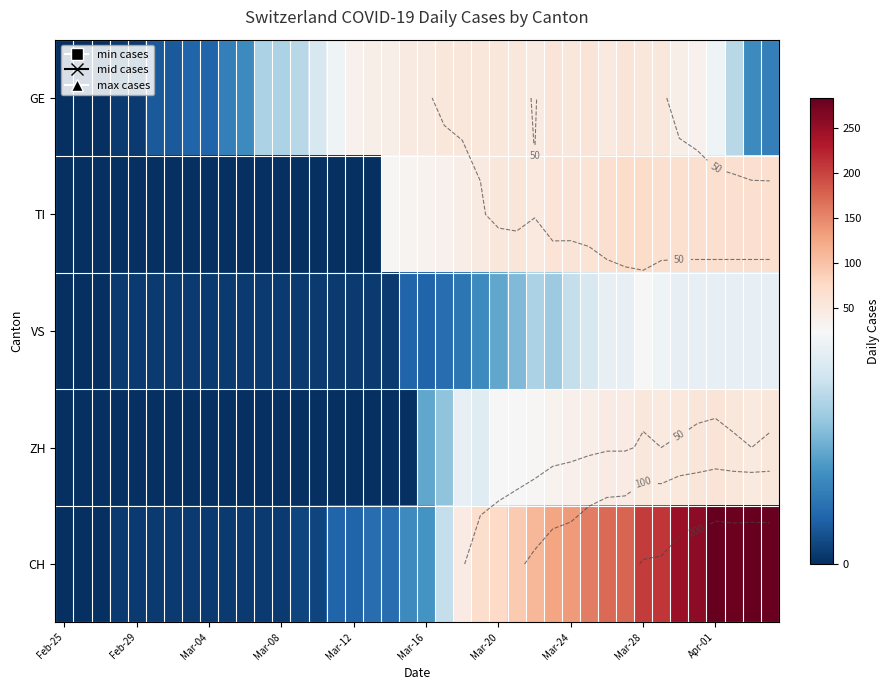

Which series has the largest range (max minus min)?

CH